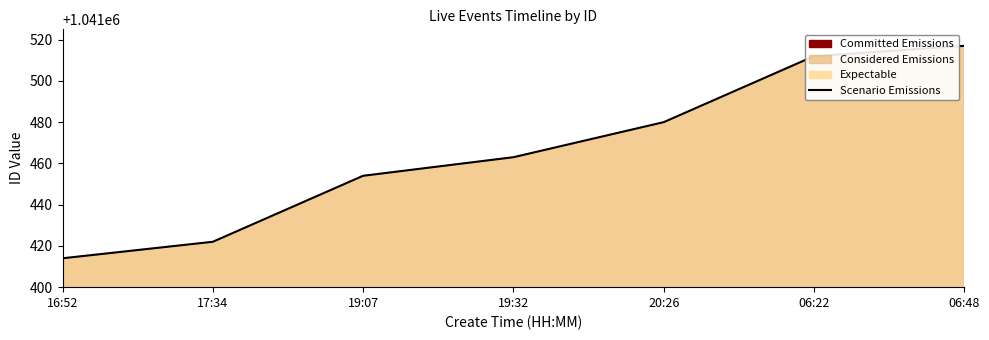

How many lines are shown in the chart?

1